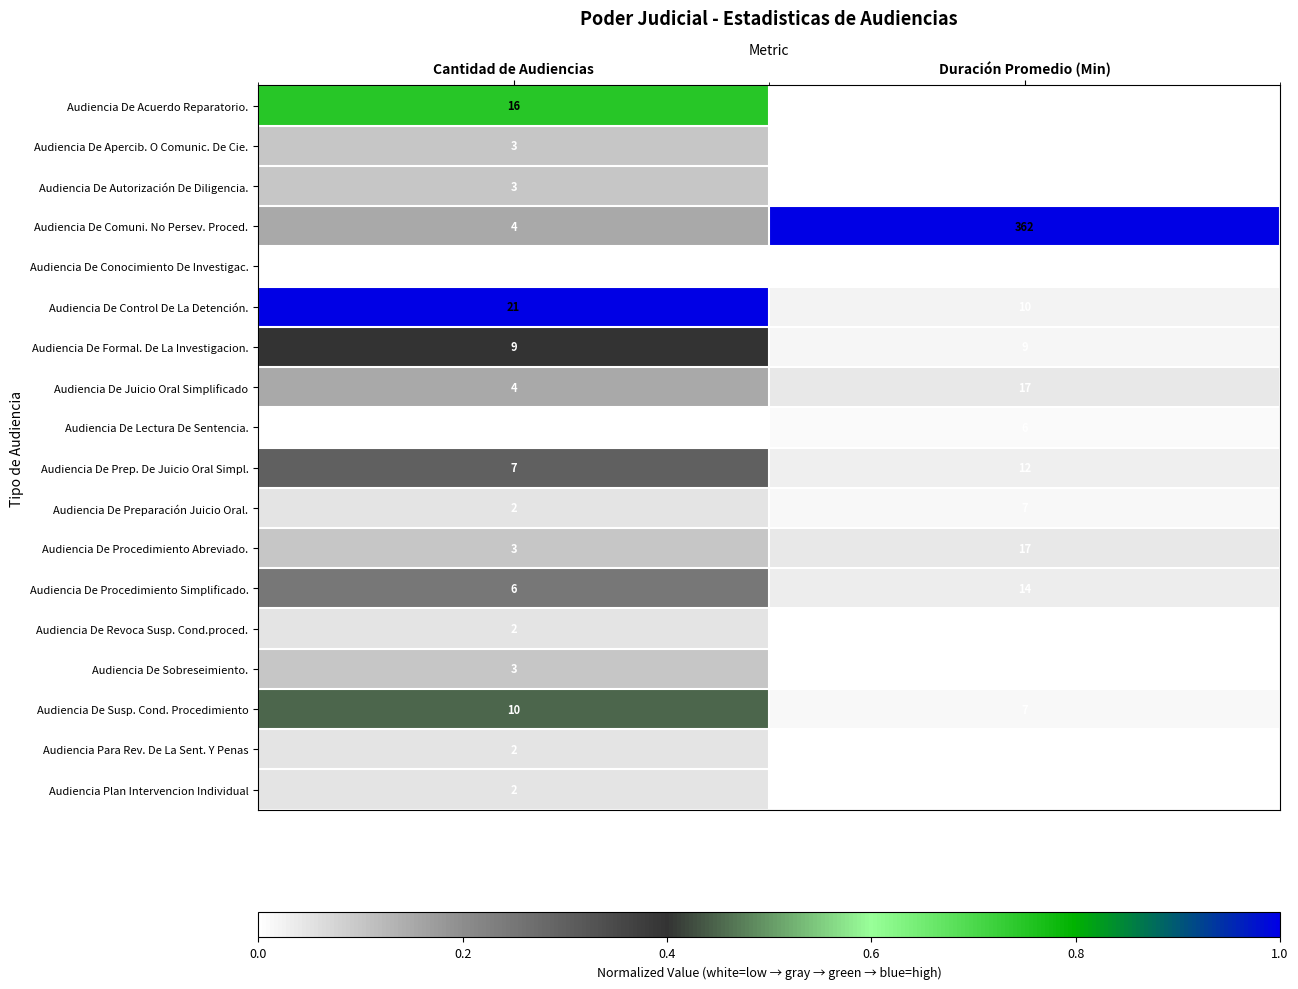

At which label is Audiencia De Apercib. O Comunic. De Cie. closest to 2?

Duración Promedio (Min)